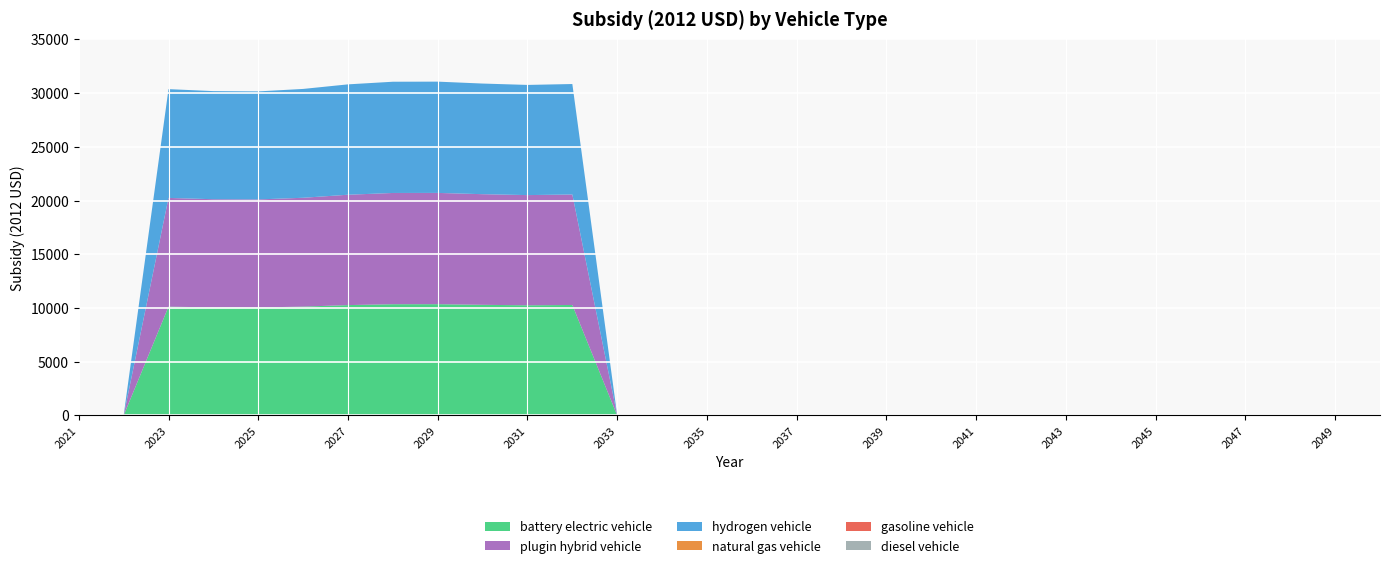

Reading left to right, extract all data points from this chart.

battery electric vehicle: 2021=0.0	2022=0.0	2023=10121.2	2024=10059.8	2025=10050.8	2026=10127.4	2027=10269.1	2028=10350.8	2029=10353.7	2030=10294.2	2031=10251.9	2032=10279.8	2033=0.0	2034=0.0	2035=0.0	2036=0.0	2037=0.0	2038=0.0	2039=0.0	2040=0.0	2041=0.0	2042=0.0	2043=0.0	2044=0.0	2045=0.0	2046=0.0	2047=0.0	2048=0.0	2049=0.0	2050=0.0
plugin hybrid vehicle: 2021=0.0	2022=0.0	2023=10121.2	2024=10059.8	2025=10050.8	2026=10127.4	2027=10269.1	2028=10350.8	2029=10353.7	2030=10294.2	2031=10251.9	2032=10279.8	2033=0.0	2034=0.0	2035=0.0	2036=0.0	2037=0.0	2038=0.0	2039=0.0	2040=0.0	2041=0.0	2042=0.0	2043=0.0	2044=0.0	2045=0.0	2046=0.0	2047=0.0	2048=0.0	2049=0.0	2050=0.0
hydrogen vehicle: 2021=0.0	2022=0.0	2023=10121.2	2024=10059.8	2025=10050.8	2026=10127.4	2027=10269.1	2028=10350.8	2029=10353.7	2030=10294.2	2031=10251.9	2032=10279.8	2033=0.0	2034=0.0	2035=0.0	2036=0.0	2037=0.0	2038=0.0	2039=0.0	2040=0.0	2041=0.0	2042=0.0	2043=0.0	2044=0.0	2045=0.0	2046=0.0	2047=0.0	2048=0.0	2049=0.0	2050=0.0
natural gas vehicle: 2021=0.0	2022=0.0	2023=0.0	2024=0.0	2025=0.0	2026=0.0	2027=0.0	2028=0.0	2029=0.0	2030=0.0	2031=0.0	2032=0.0	2033=0.0	2034=0.0	2035=0.0	2036=0.0	2037=0.0	2038=0.0	2039=0.0	2040=0.0	2041=0.0	2042=0.0	2043=0.0	2044=0.0	2045=0.0	2046=0.0	2047=0.0	2048=0.0	2049=0.0	2050=0.0
gasoline vehicle: 2021=0.0	2022=0.0	2023=0.0	2024=0.0	2025=0.0	2026=0.0	2027=0.0	2028=0.0	2029=0.0	2030=0.0	2031=0.0	2032=0.0	2033=0.0	2034=0.0	2035=0.0	2036=0.0	2037=0.0	2038=0.0	2039=0.0	2040=0.0	2041=0.0	2042=0.0	2043=0.0	2044=0.0	2045=0.0	2046=0.0	2047=0.0	2048=0.0	2049=0.0	2050=0.0
diesel vehicle: 2021=0.0	2022=0.0	2023=0.0	2024=0.0	2025=0.0	2026=0.0	2027=0.0	2028=0.0	2029=0.0	2030=0.0	2031=0.0	2032=0.0	2033=0.0	2034=0.0	2035=0.0	2036=0.0	2037=0.0	2038=0.0	2039=0.0	2040=0.0	2041=0.0	2042=0.0	2043=0.0	2044=0.0	2045=0.0	2046=0.0	2047=0.0	2048=0.0	2049=0.0	2050=0.0